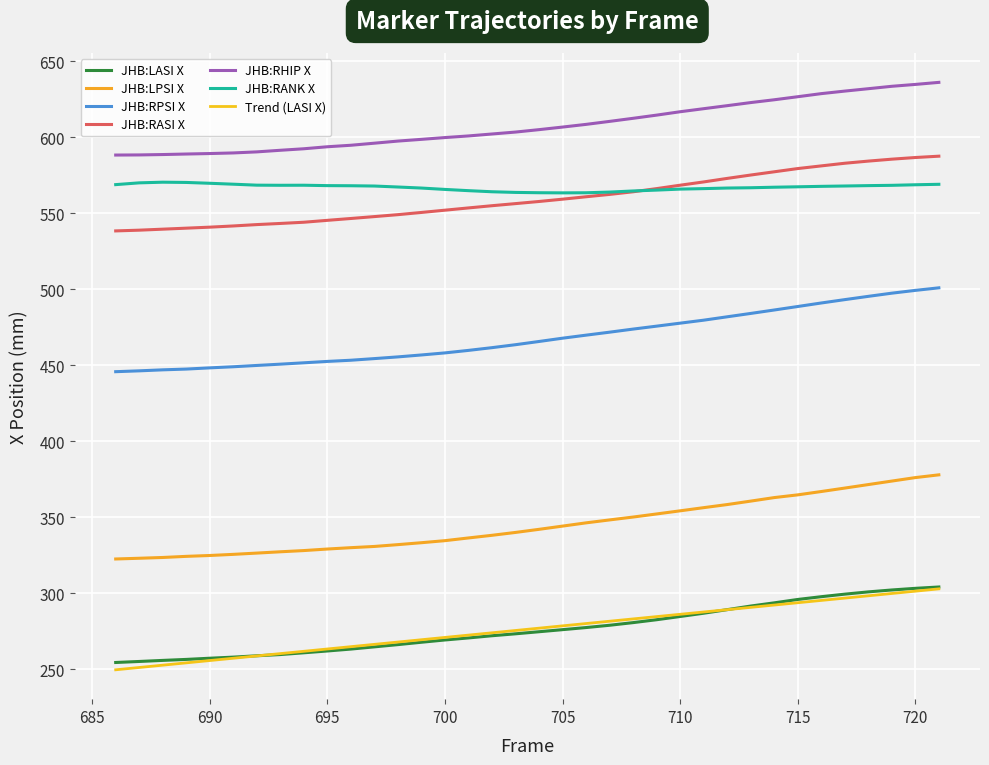

Is this an area chart (filled region under the line)?

No